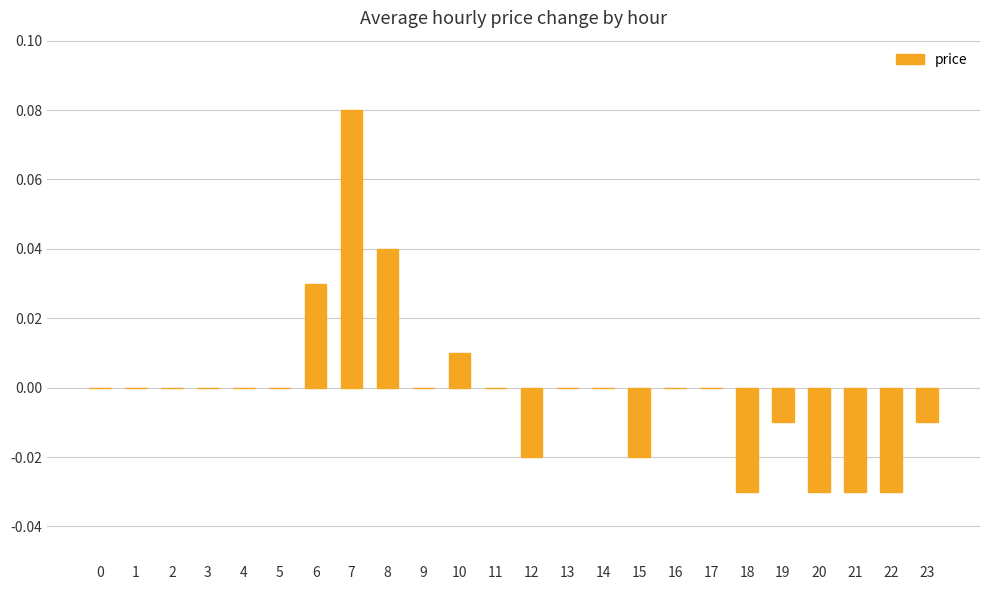

Which category has the highest value across all series?

7